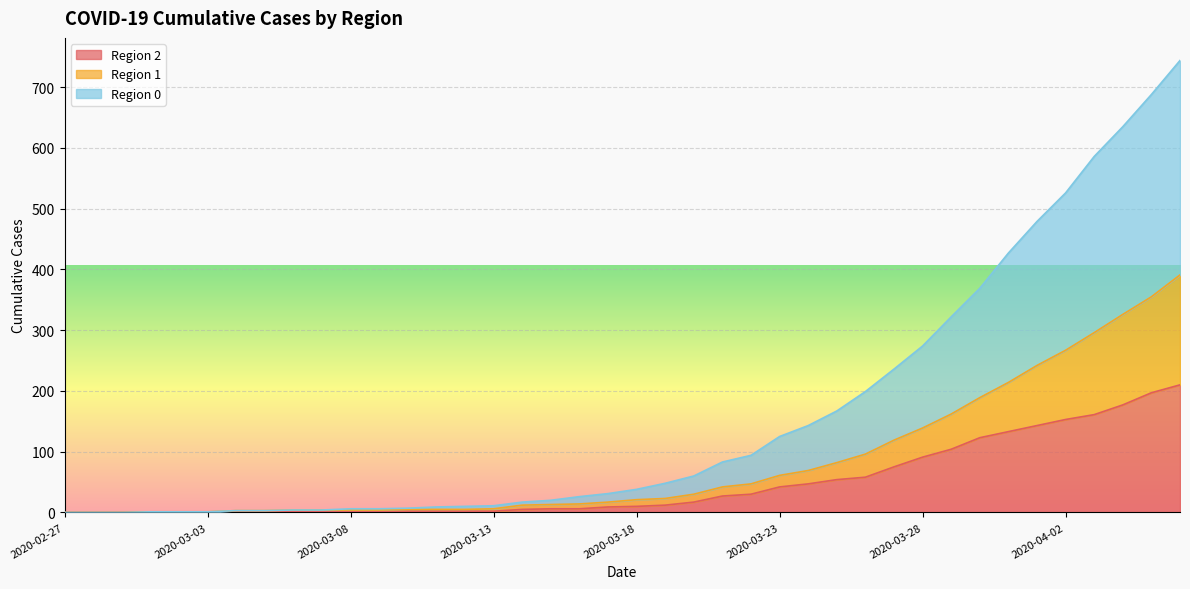

At which label is 1 closest to 195?

2020-03-30